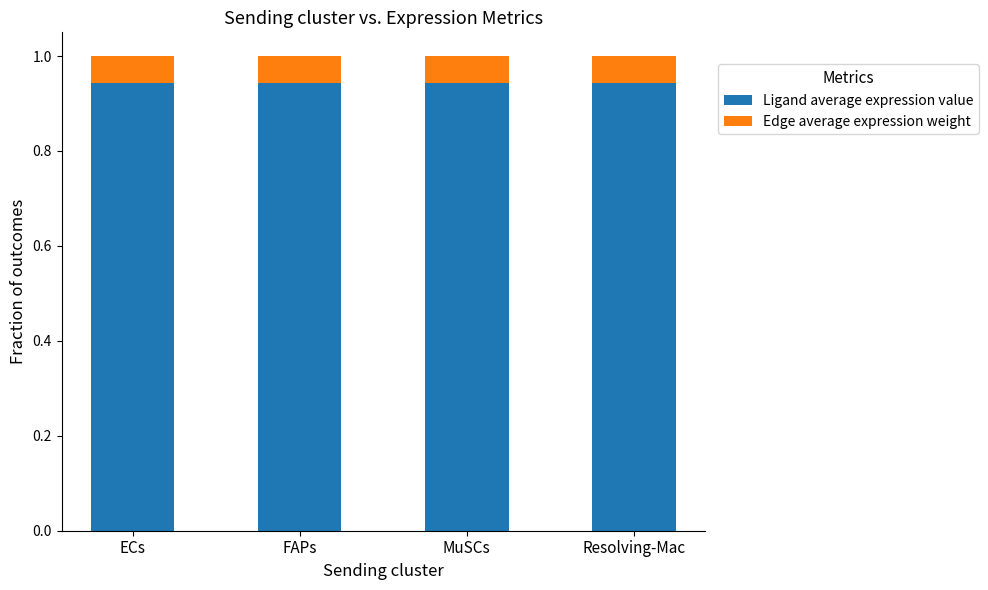

The Ligand average expression value series shows 0.7 at FAPs. True or false?

False